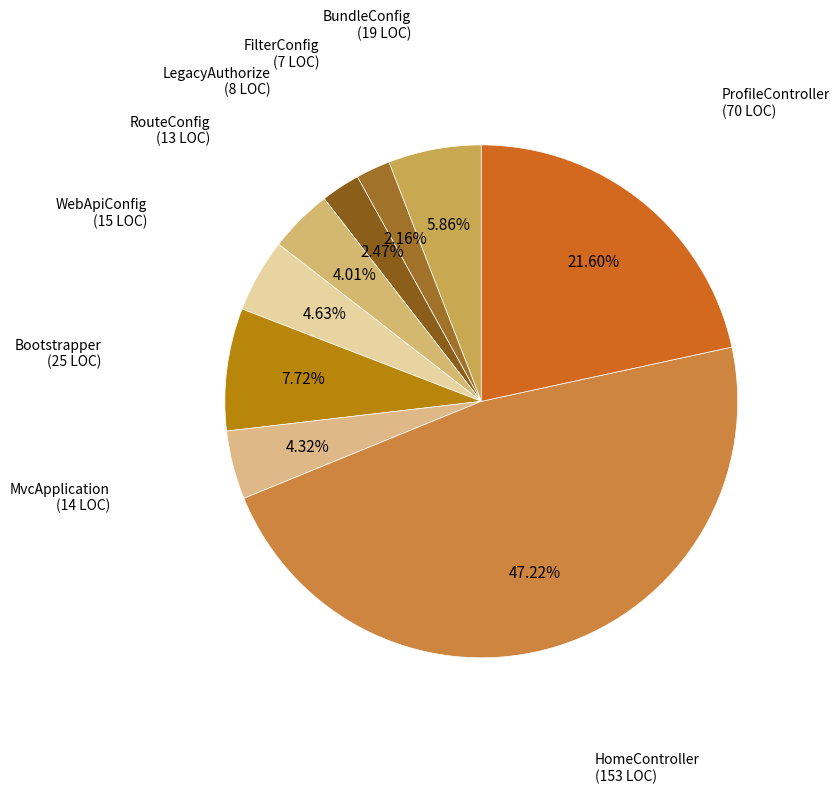

How many slices are in this pie chart?

9